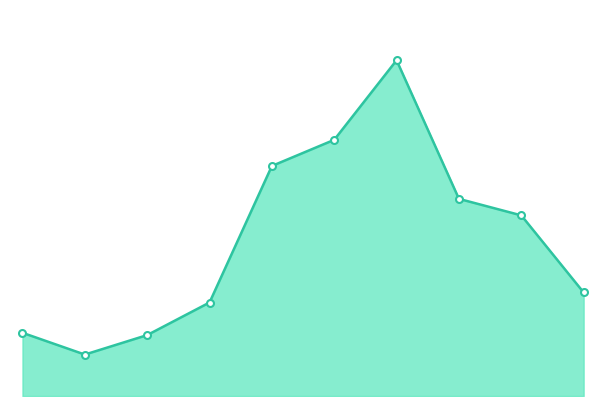

What is the label of the 6th point from the right?

2023-02-27